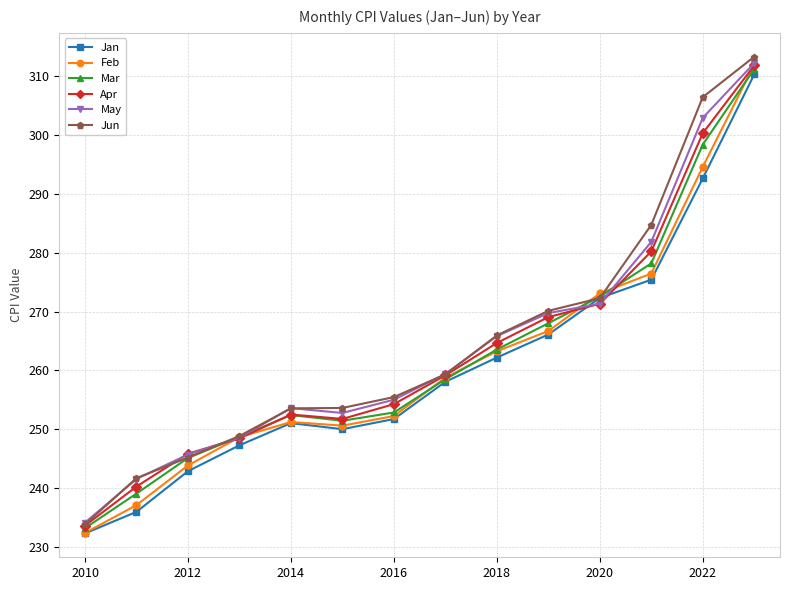

What is the minimum value for May?

234.1